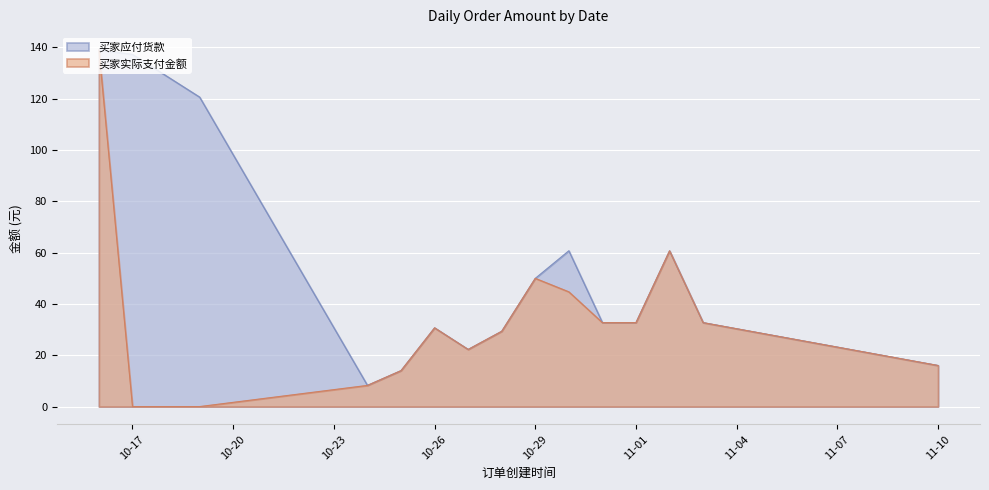

What is the total value across all series at 11-10?

32.0